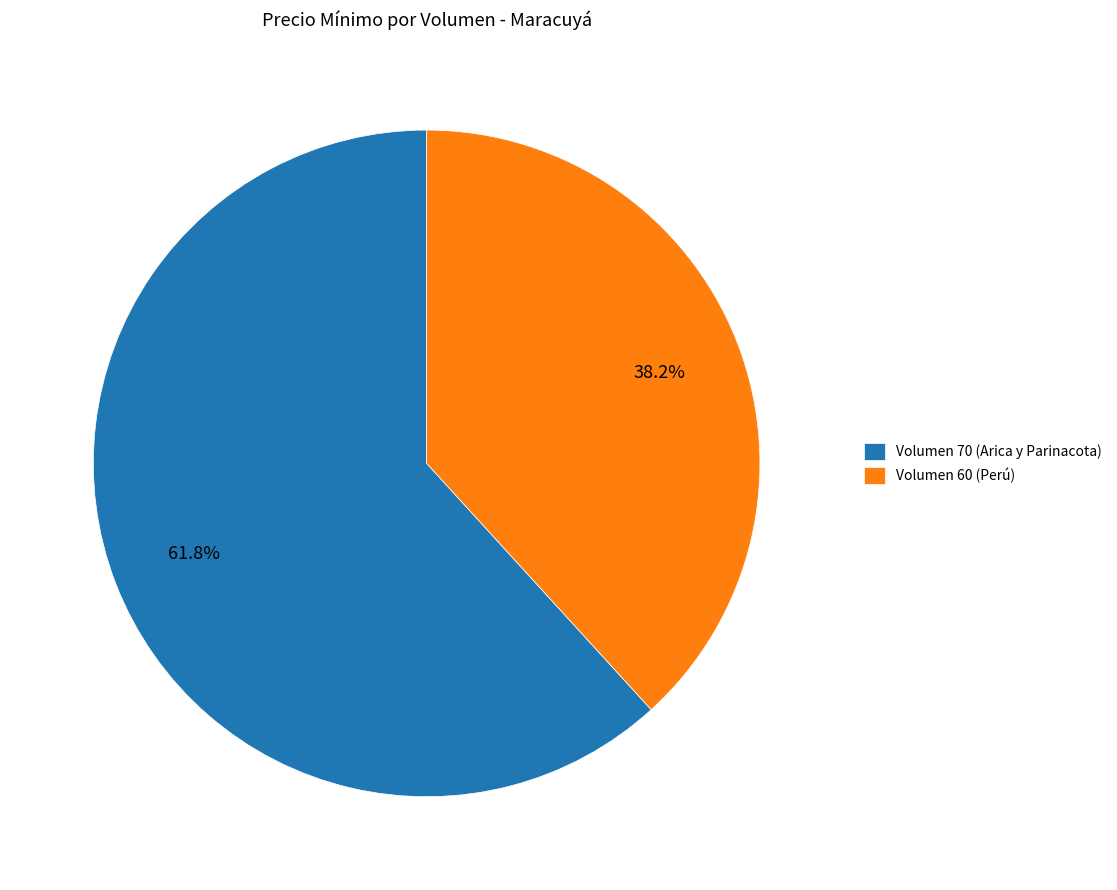

To the nearest percent, what portion does Volumen 60 (Perú) represent?

38%